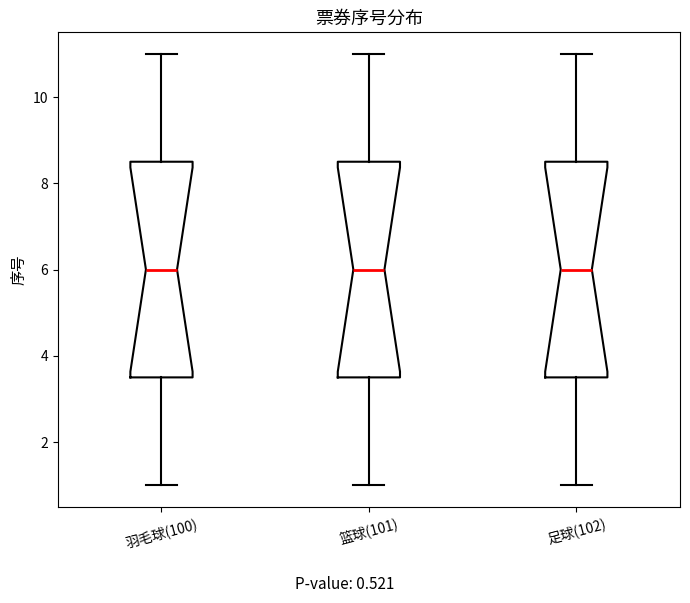

Where is the upper edge of the box for 足球(102) on the y-axis? The values are not printed on the chart, so give them approximately, as read against the axis.

8.6